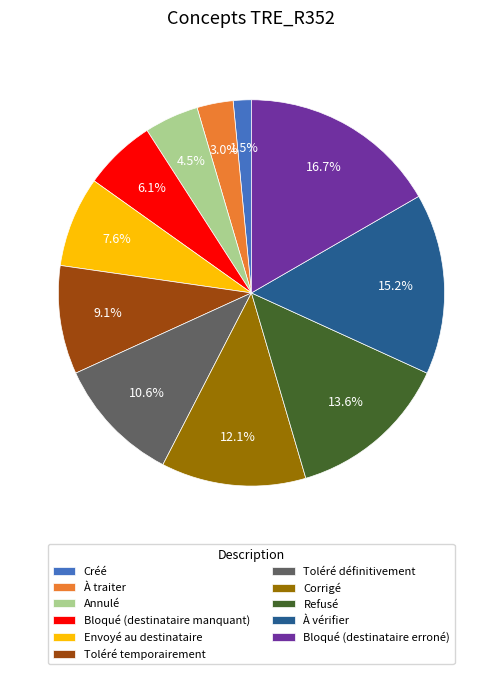

Which has a higher value, À traiter or Corrigé?

Corrigé